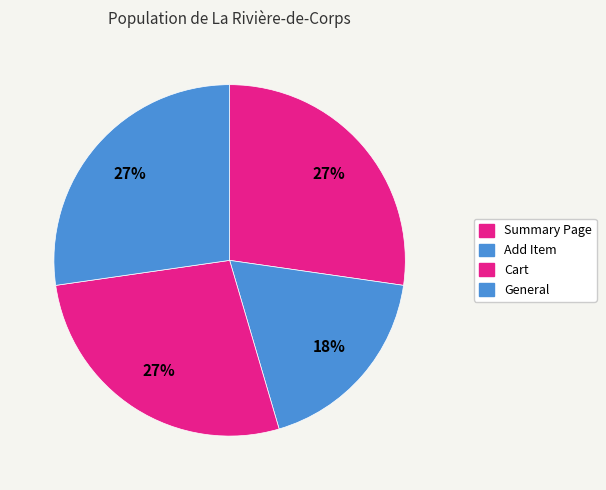

What is the largest slice in the pie chart?

Summary Page